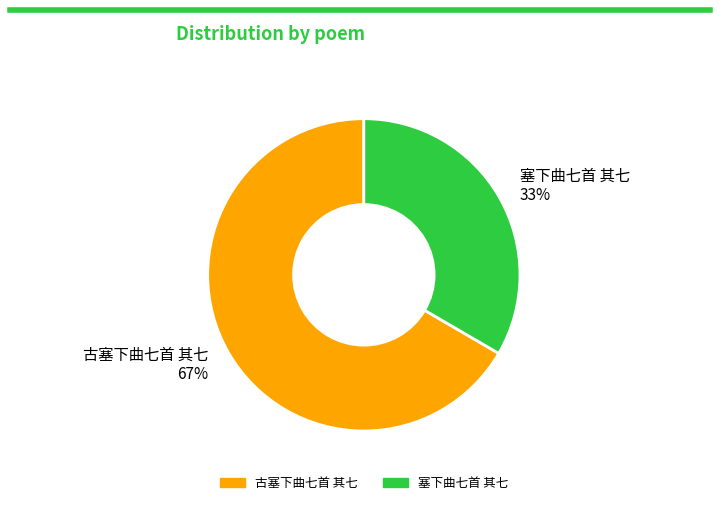

To the nearest percent, what is the combined percentage of 塞下曲七首 其七 33% and 古塞下曲七首 其七 67%?

100%